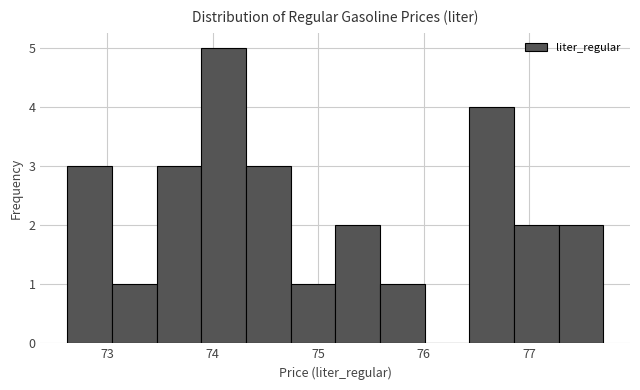

What is the height of the bar covering 75.2 to 75.6 on the x-axis? Neither the bar edges nor the heights are printed on the chart, so give them approximately, as read against the axes.

2